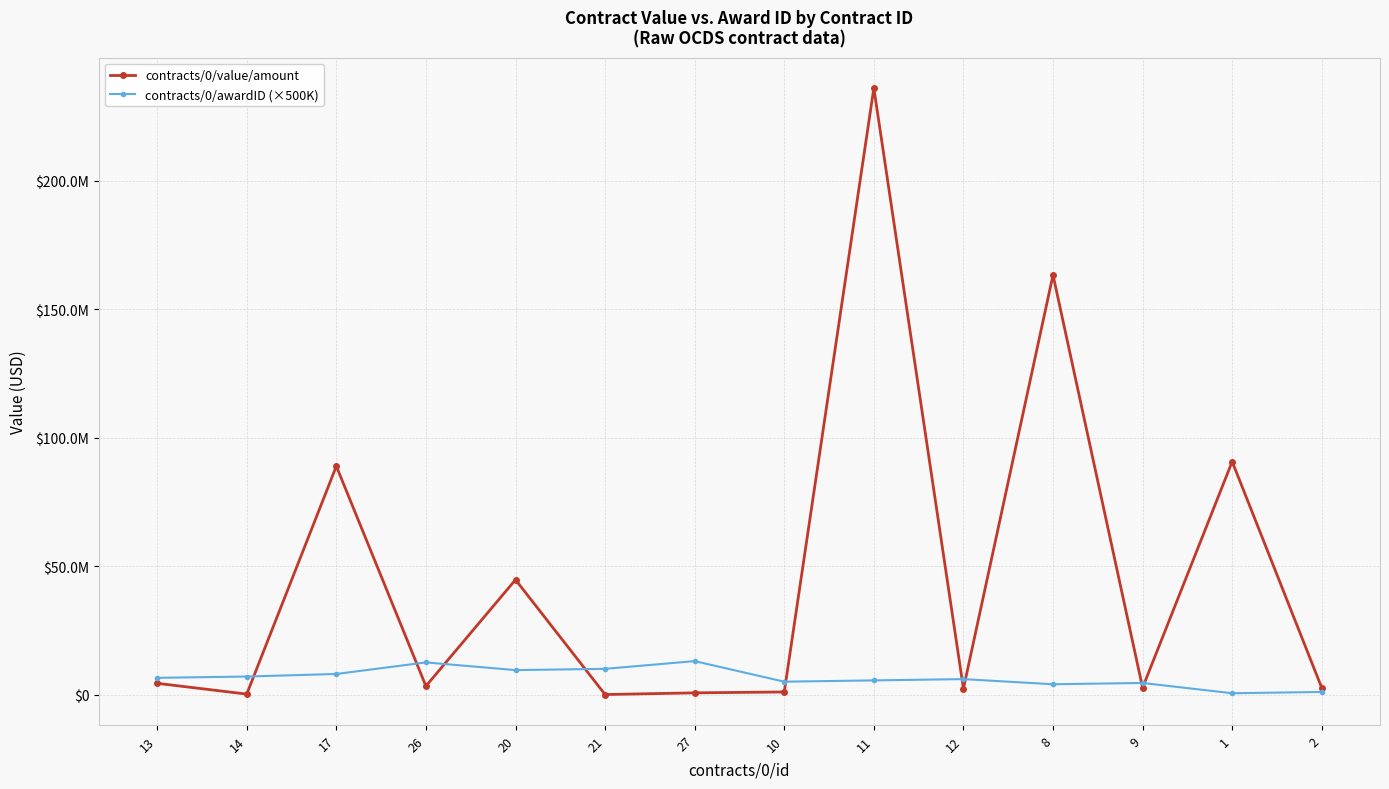

What is the difference between the maximum and minimum values in the contracts/0/awardID (×500K) series?

12500000.0